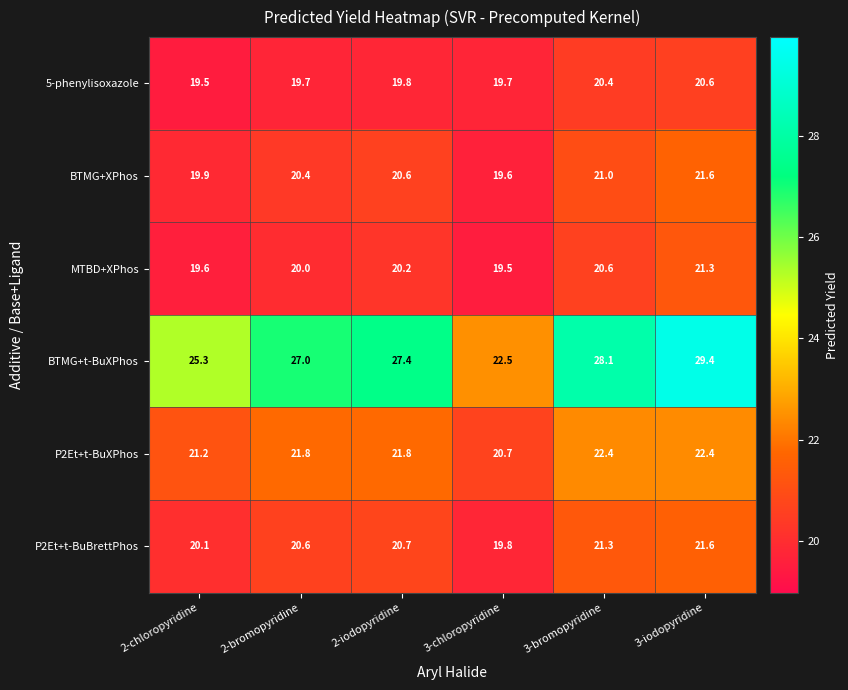

The P2Et+t-BuXPhos series shows 34.1 at 2-chloropyridine. True or false?

False